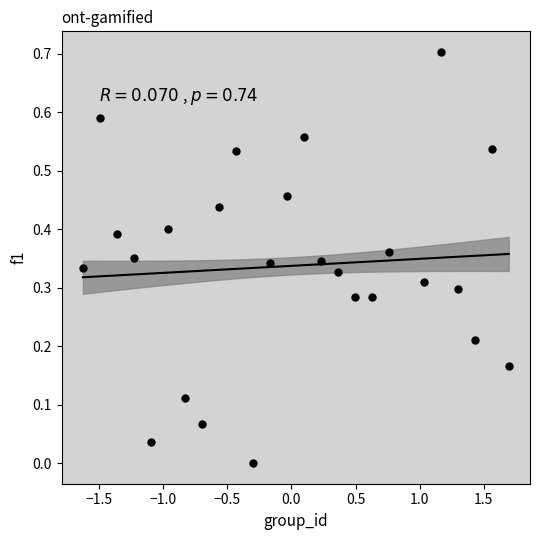

What is the range of X values (max minus min)?

3.3